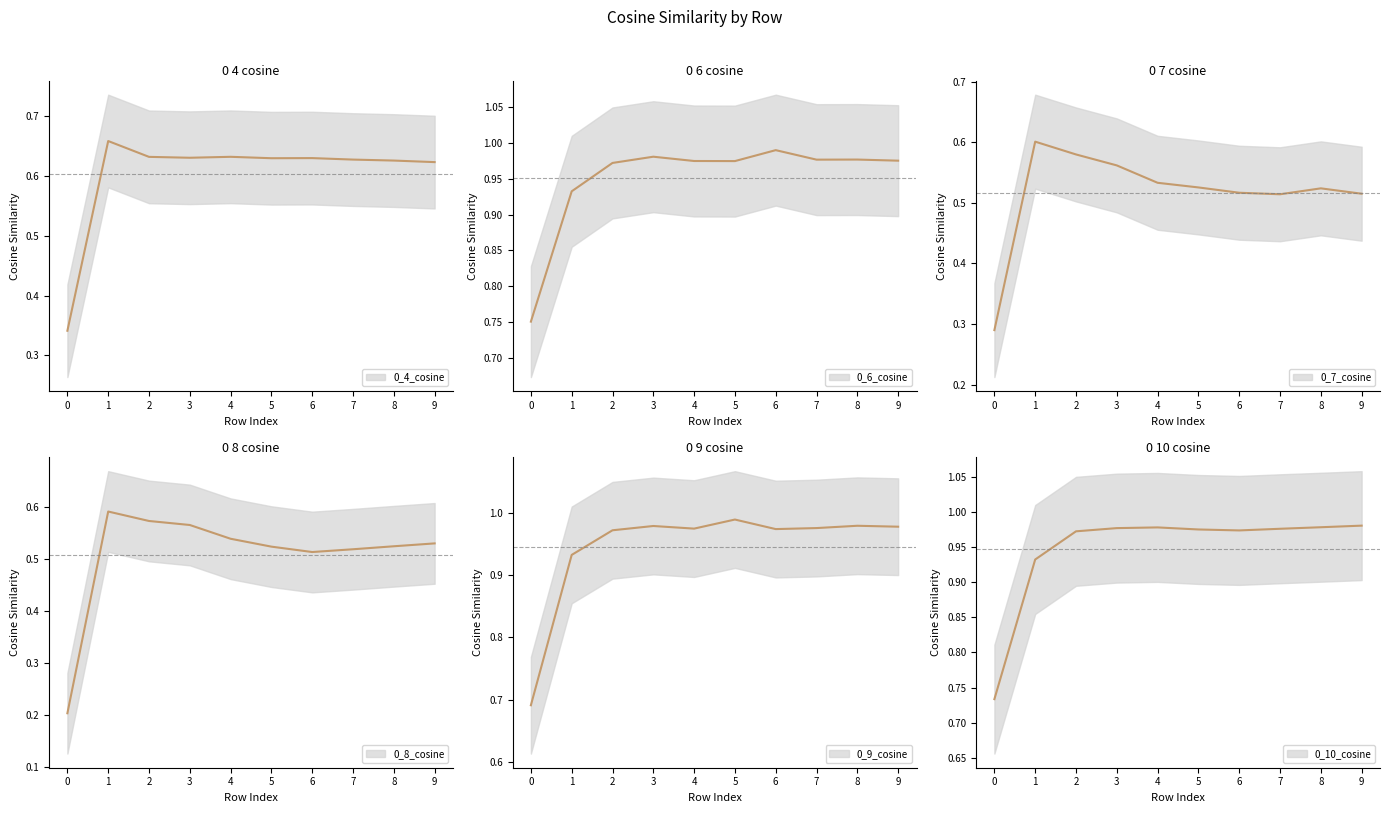

At which category does 0_9_cosine reach its first local valley?

4